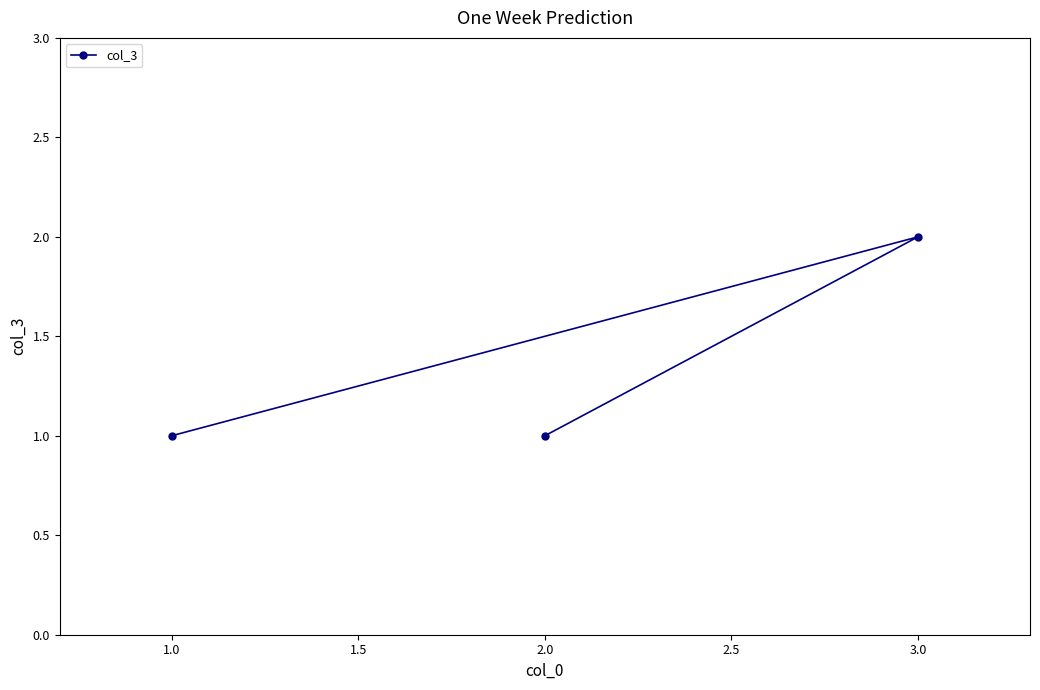

How many lines are shown in the chart?

1